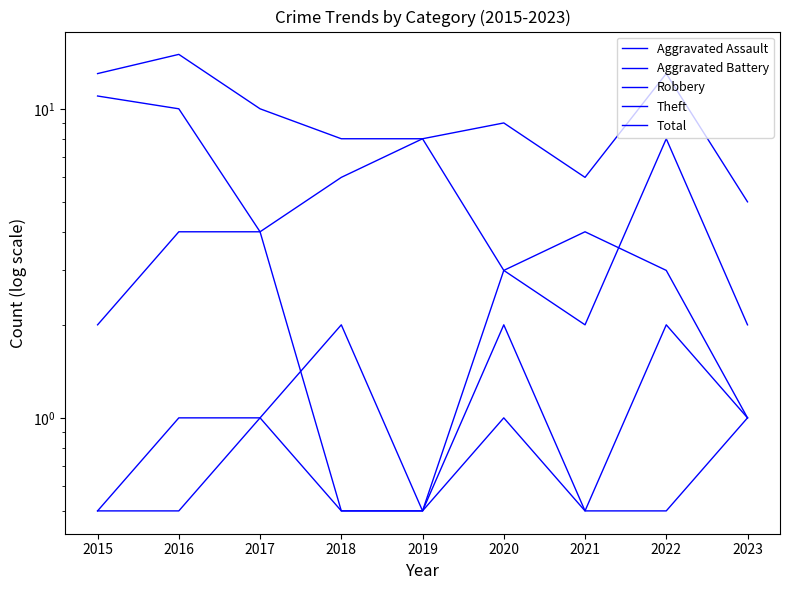

What is the value of the Robbery point at the 3rd from the left?

4.0